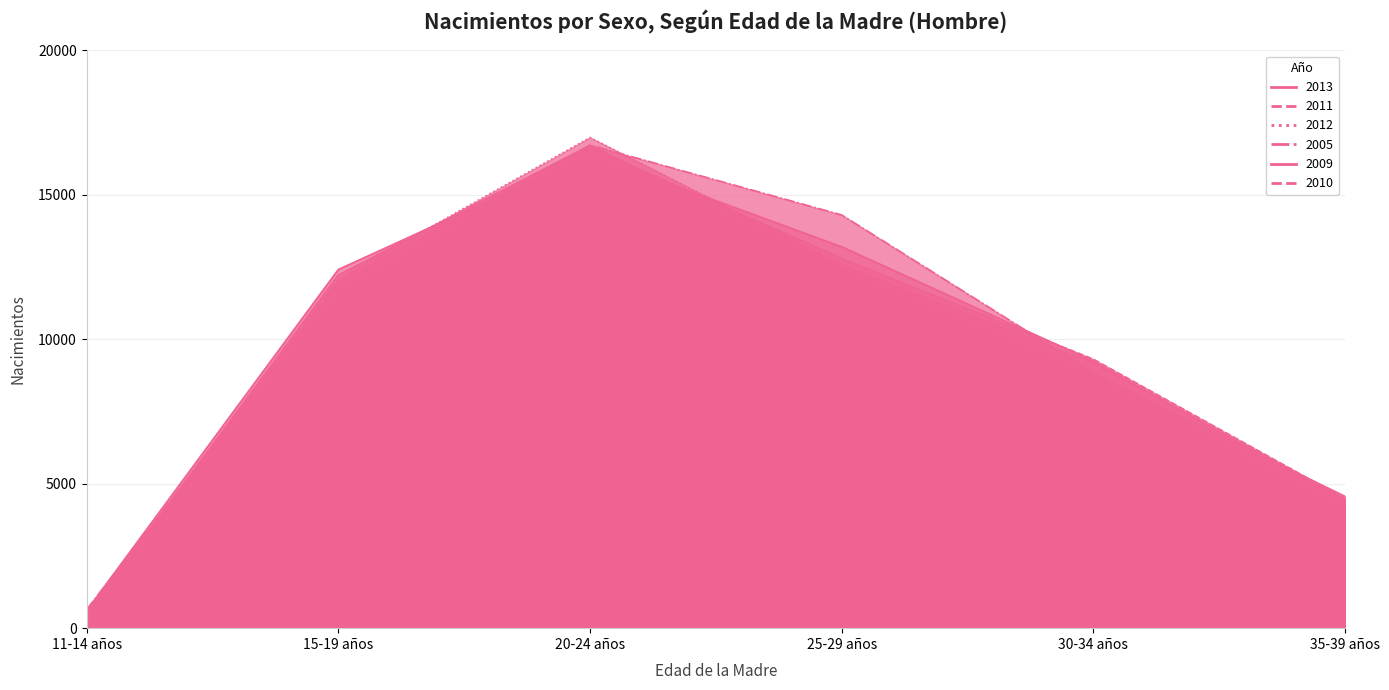

How many interior local peaks does the 2013 series have?

1